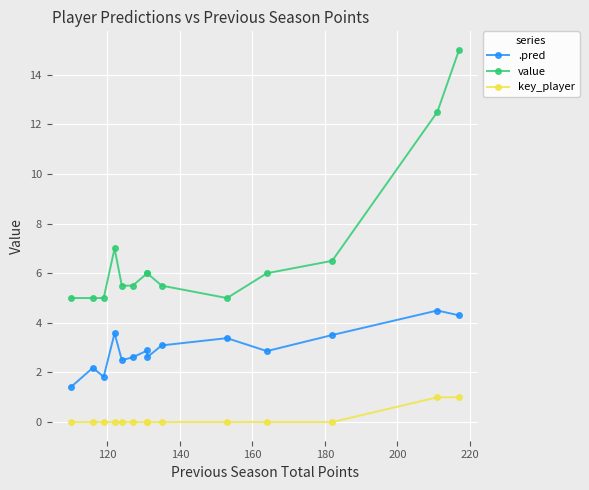

What is the difference between the highest and lowest values at 120?

5.0